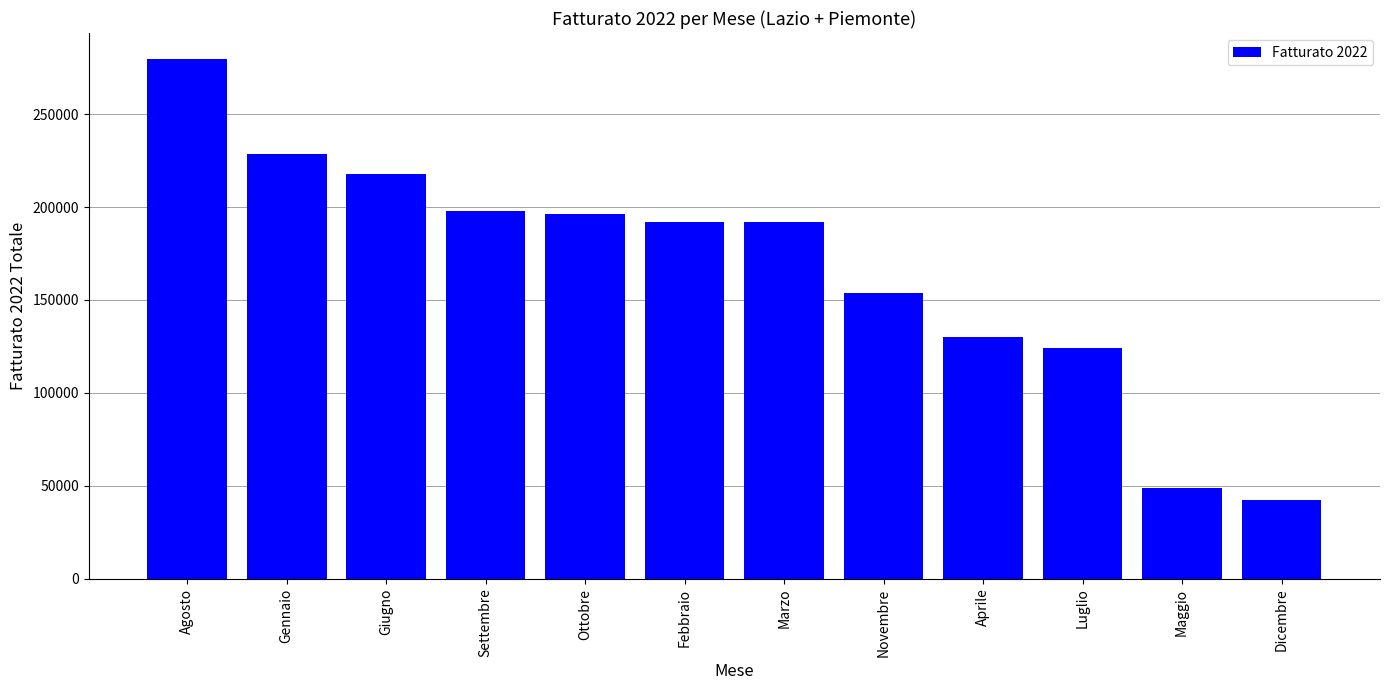

How many categories are shown in the chart?

12